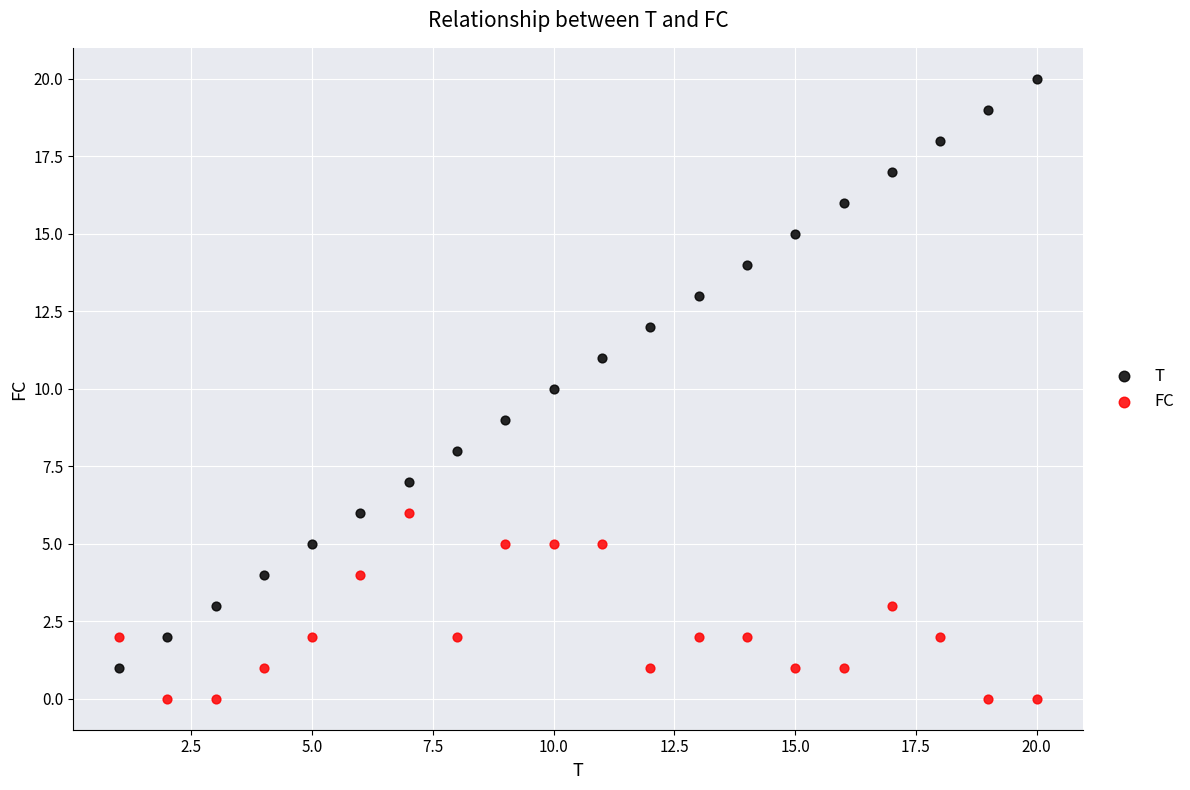

What are all the series names shown in the legend?

T, FC